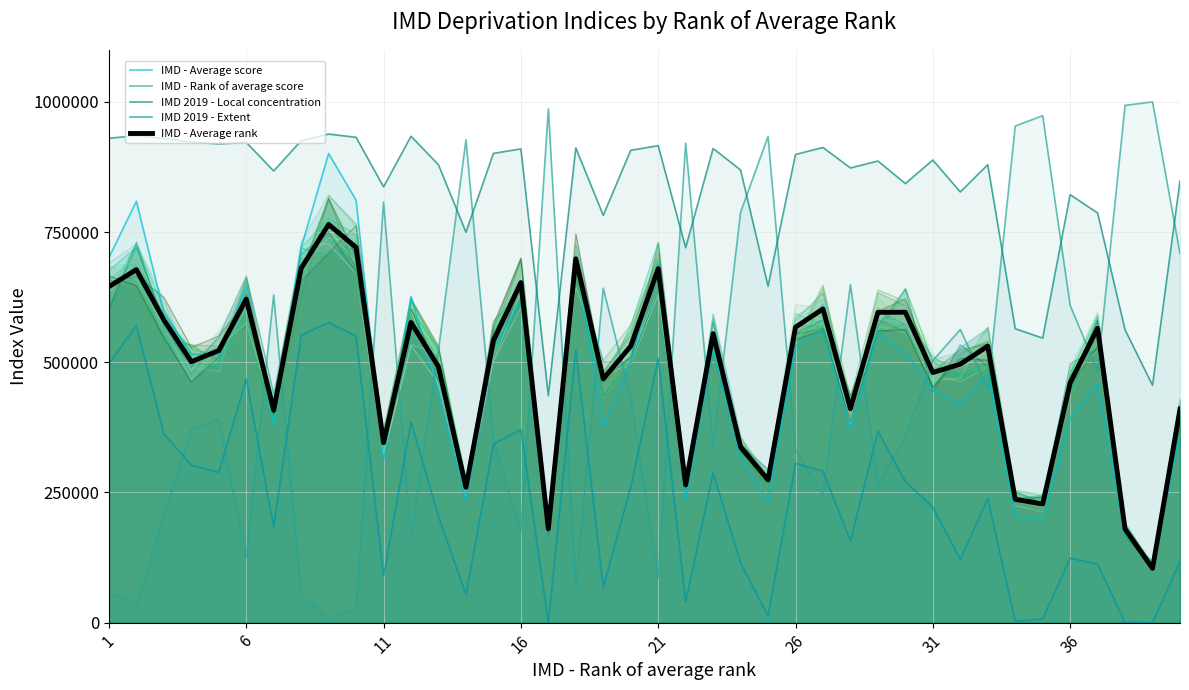

What is the sum of the IMD - Rank of average score values at 20 and 11?

291390.7